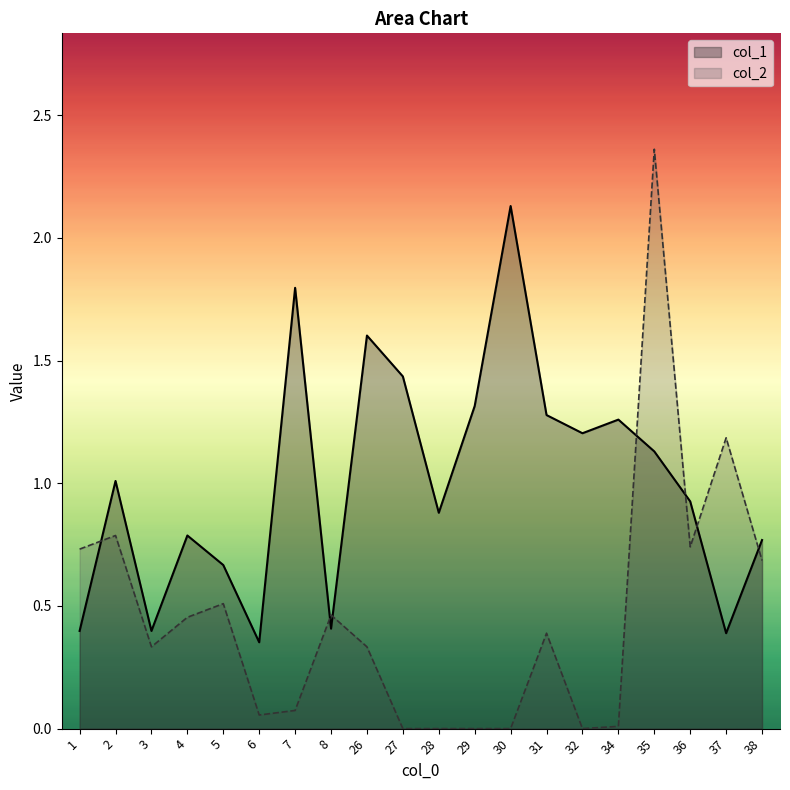

Where is the first local maximum for col_1?

2